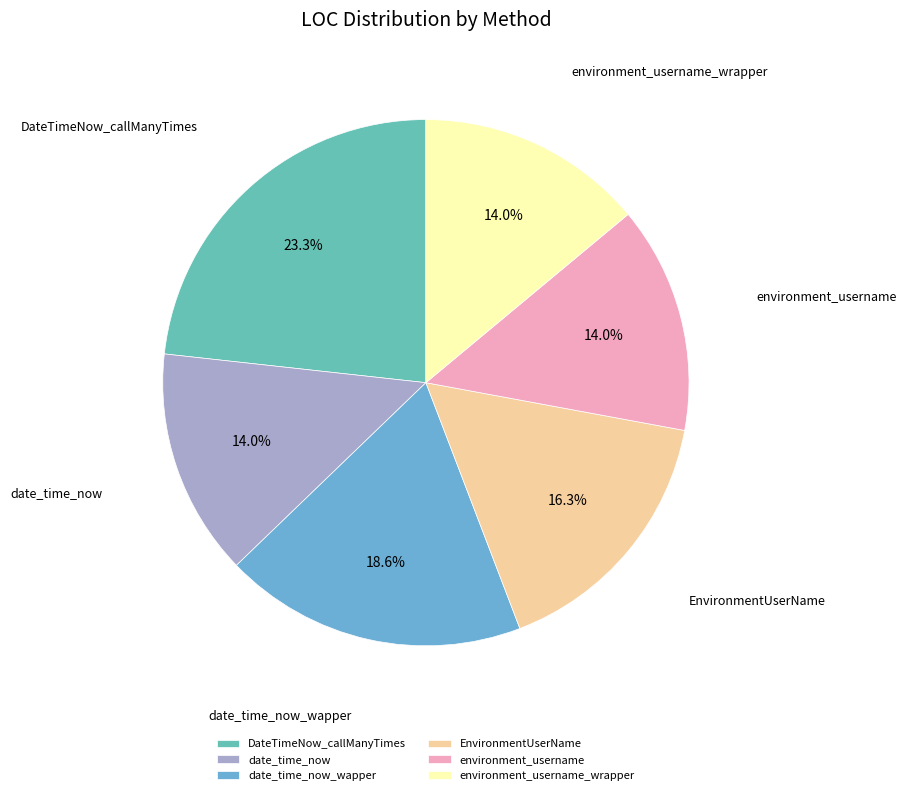

What percentage is the date_time_now slice, to the nearest percent?

14%